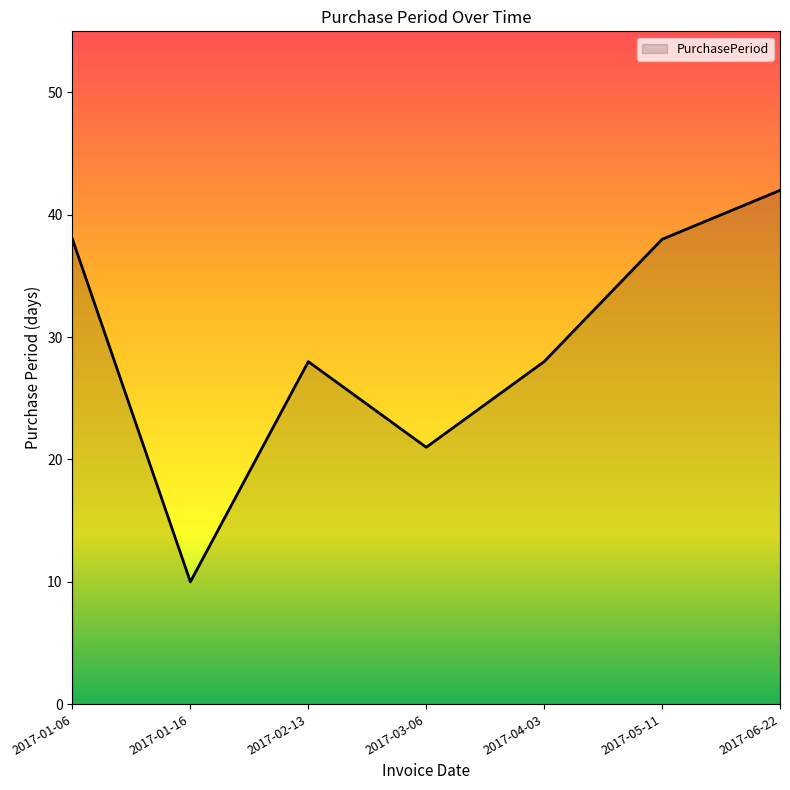

What is the greatest value displayed?

42